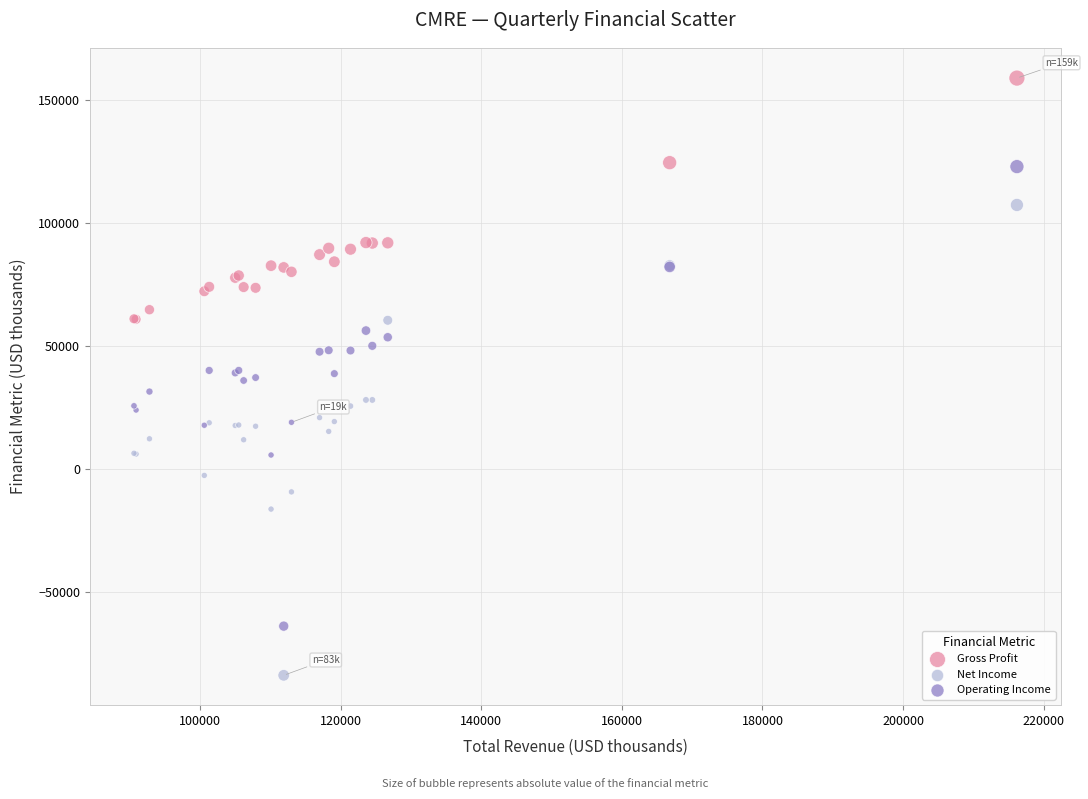

Which series reaches the maximum Y coordinate?

Gross Profit